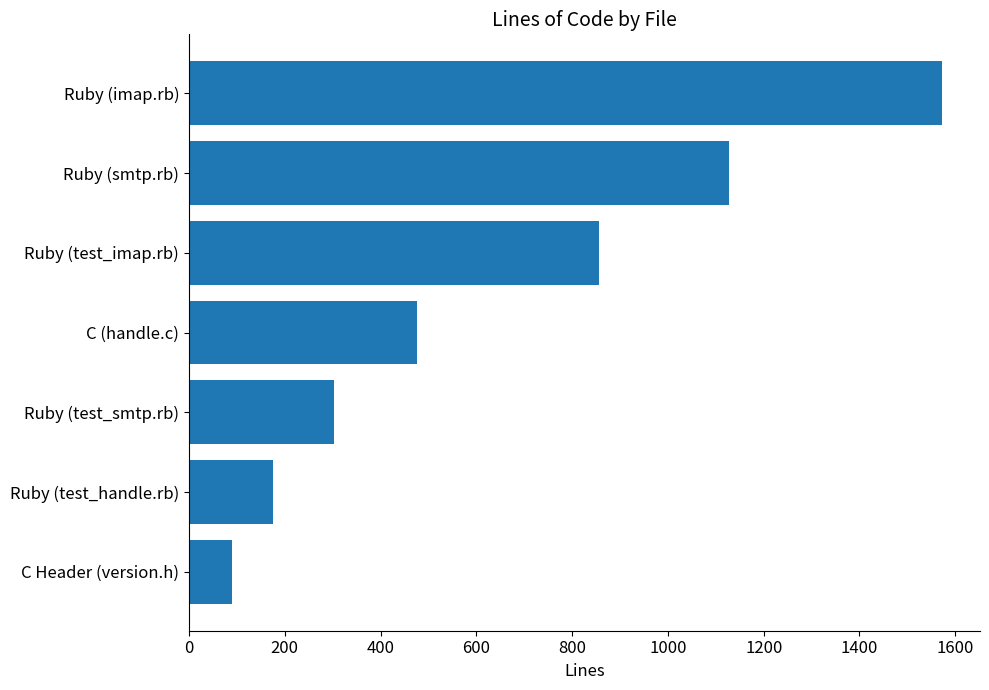

What is the difference between the values at Ruby (imap.rb) and C (handle.c)?

1096